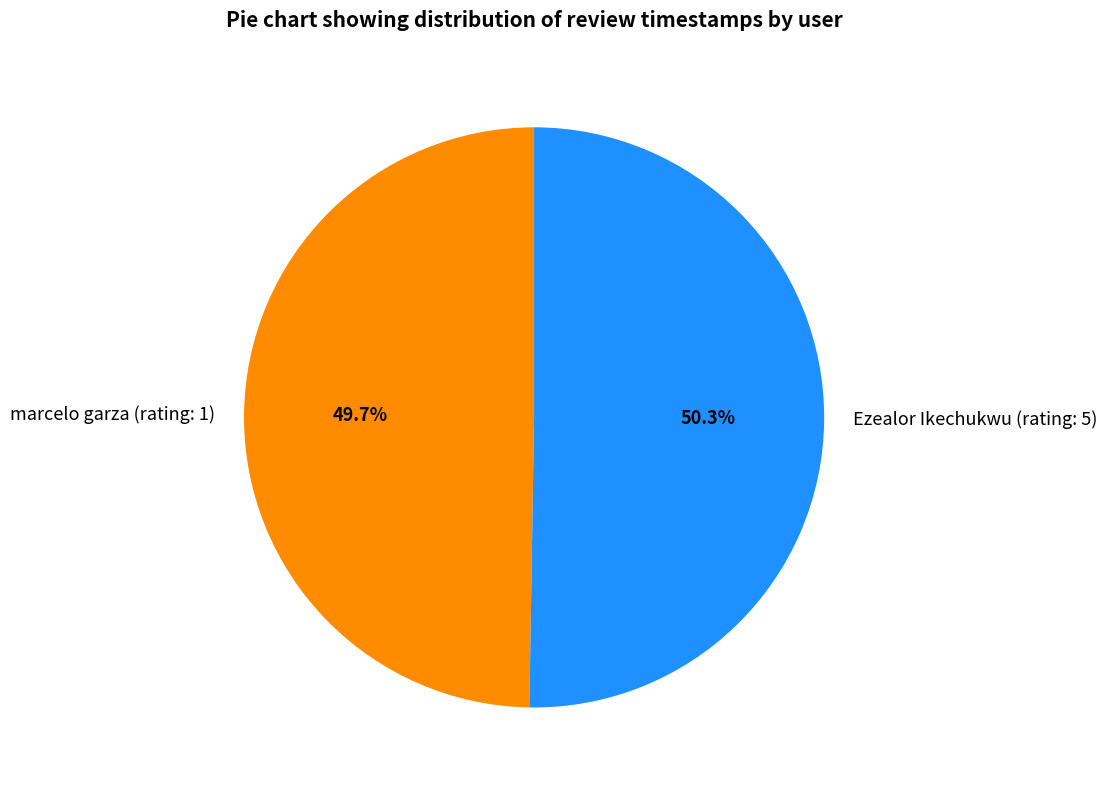

Combined, what portion of the pie is marcelo garza (rating: 1) and Ezealor Ikechukwu (rating: 5)?

100.0%